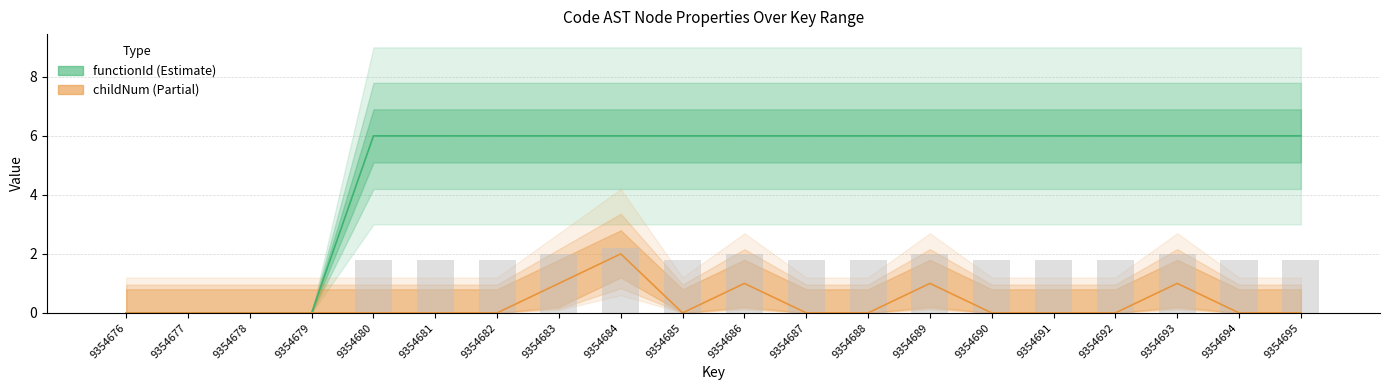

The value of functionId at 9354678 is -3. True or false?

False